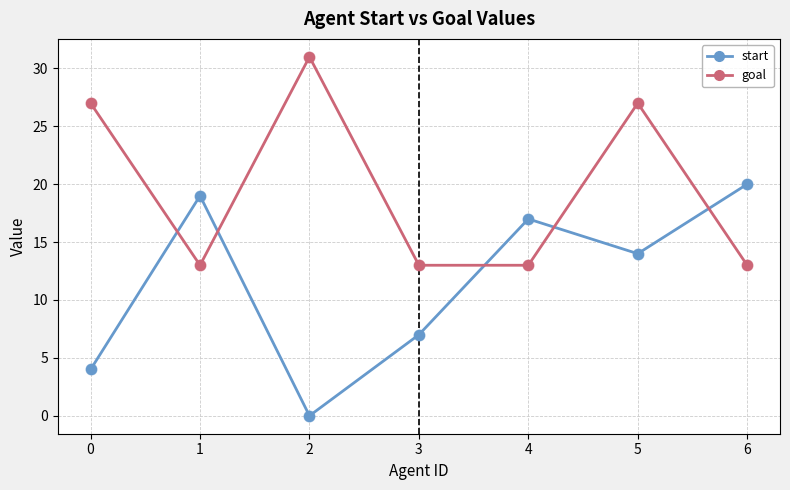

What is the difference between the highest and lowest values at 2?

31